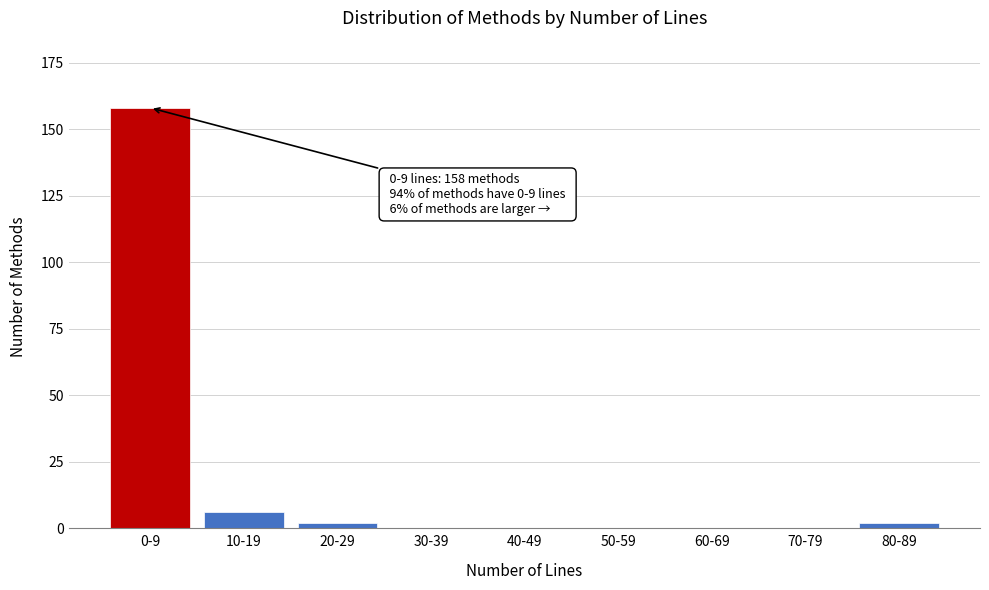

Reading left to right, what are all the values shown in this chart?

0-9=158	10-19=6	20-29=2	30-39=0	40-49=0	50-59=0	60-69=0	70-79=0	80-89=2